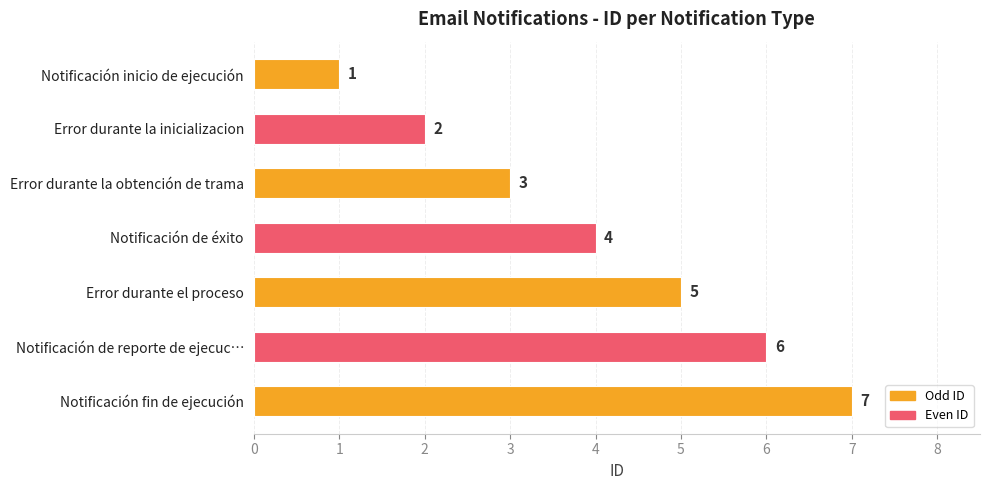

Where is the data nearest to the value 4?

Notificación de éxito